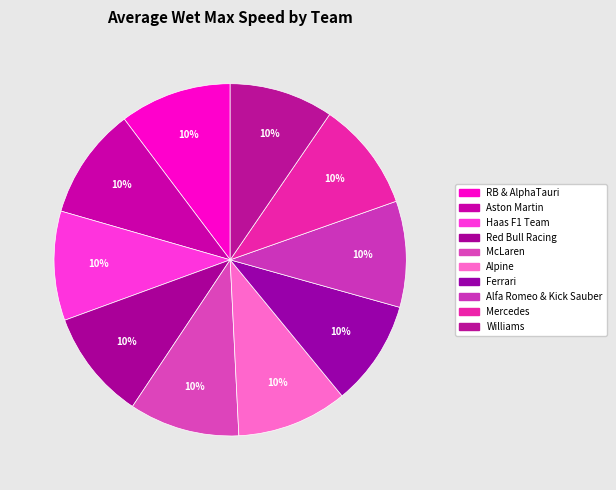

Does Mercedes represent more than half of the total?

No